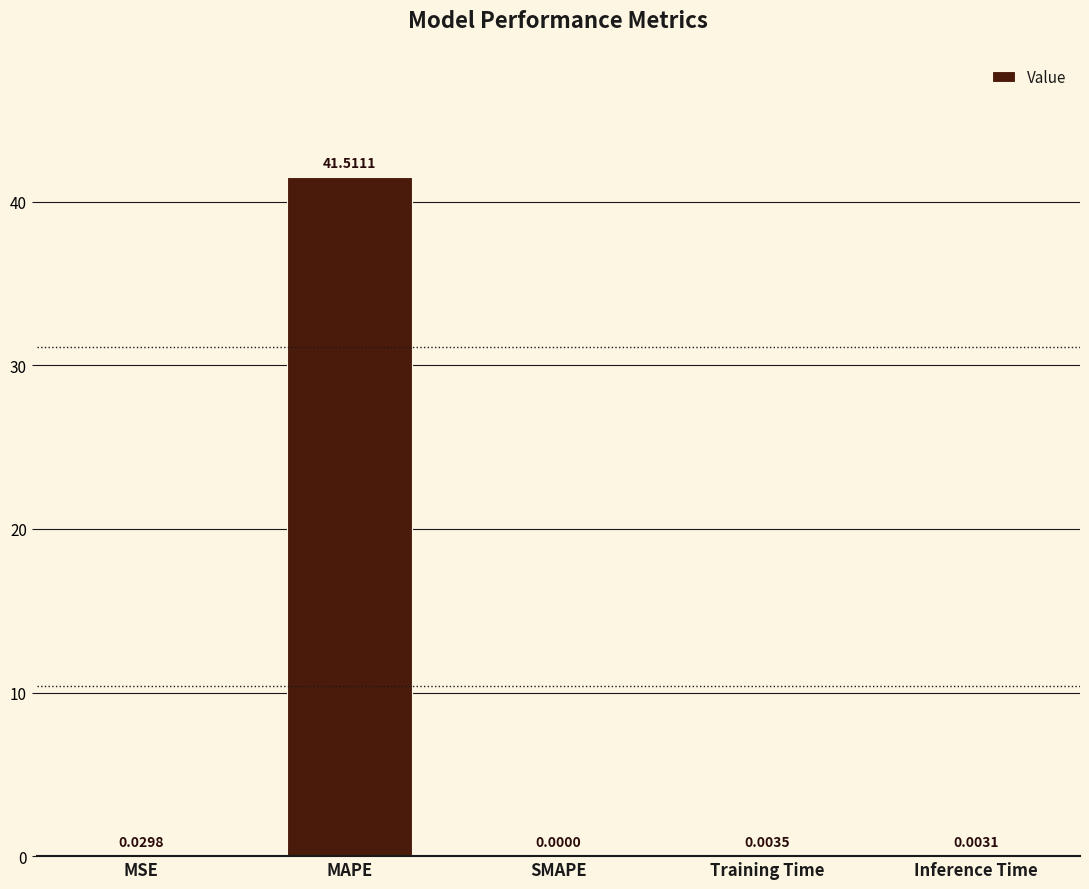

At which label is the value closest to 20?

MSE